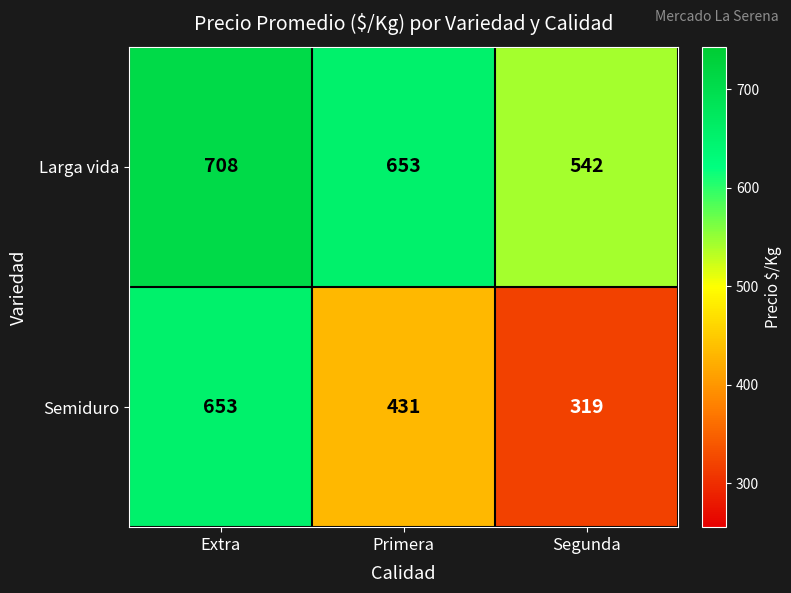

Where is Semiduro nearest to the value 486?

Primera